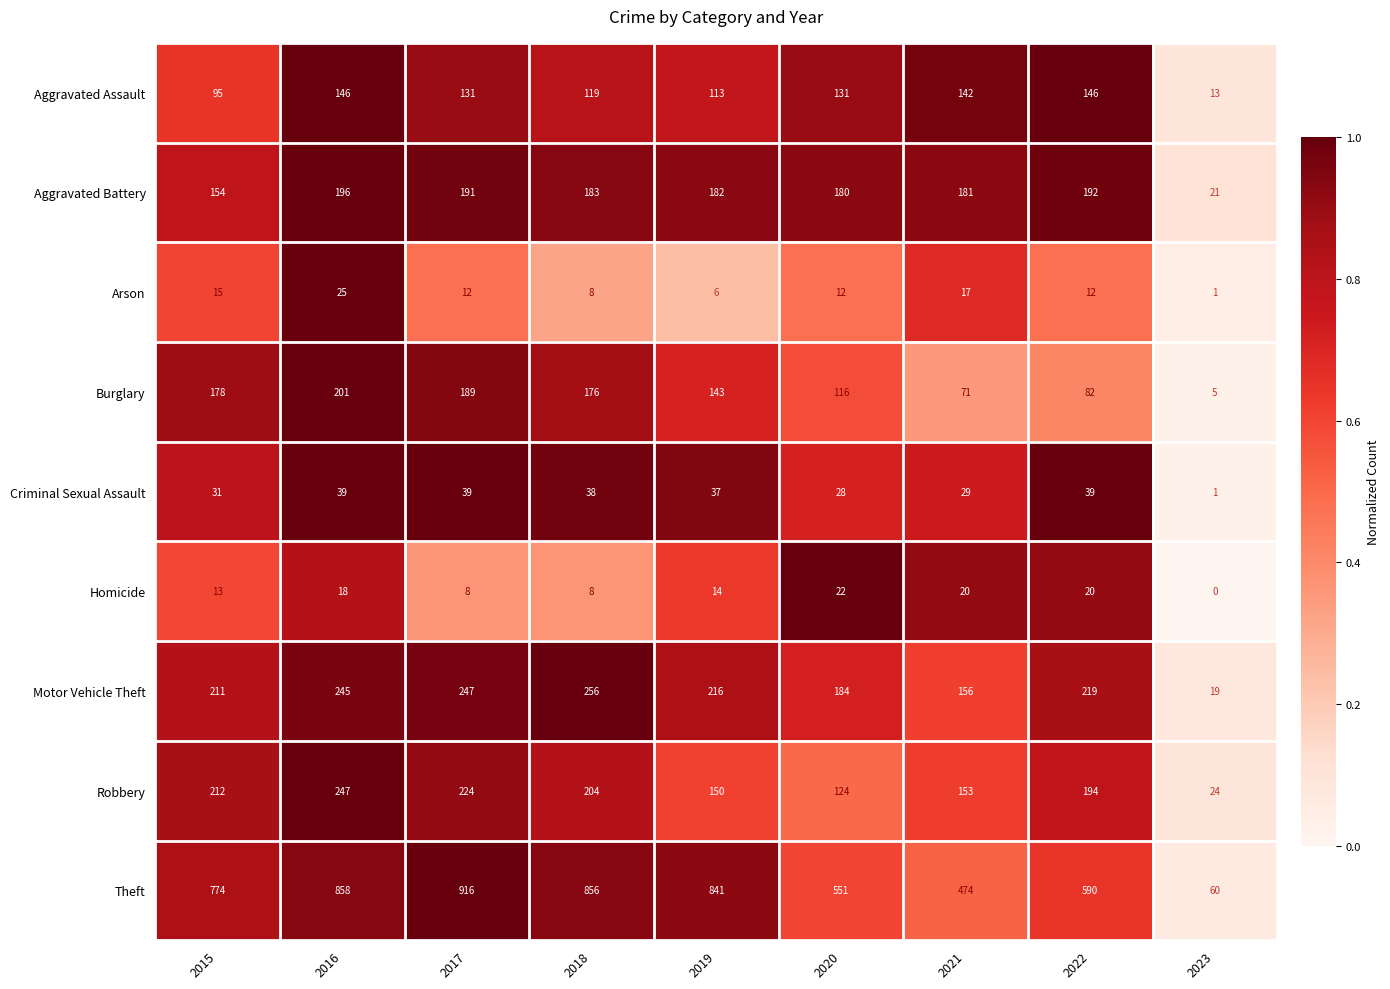

At how many categories does at least one series exceed 0?

9